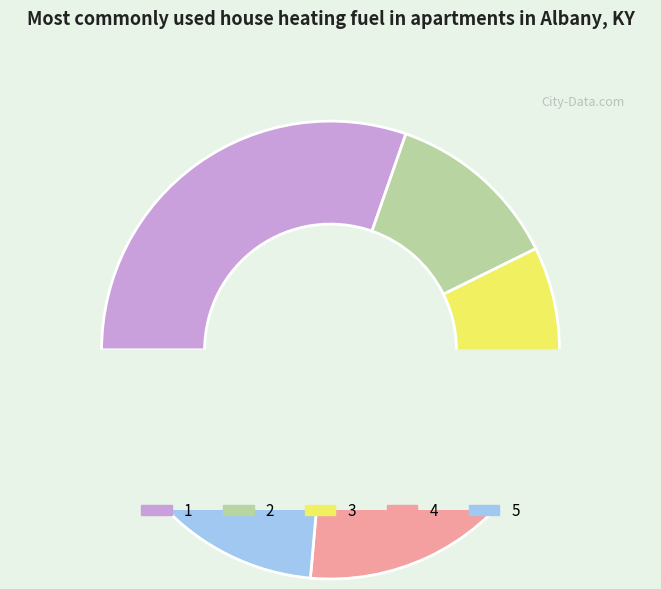

How many segments does this pie chart have?

5